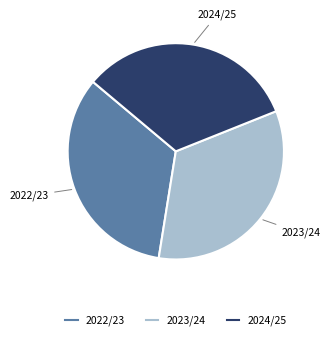

Is 2023/24 the majority of the pie?

No